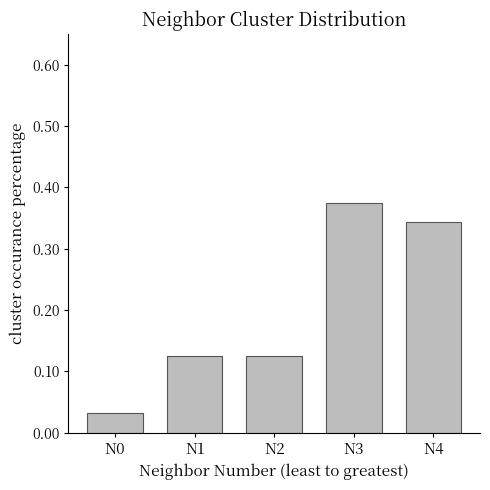

True or false: the data shows 0.1 at N0.

False